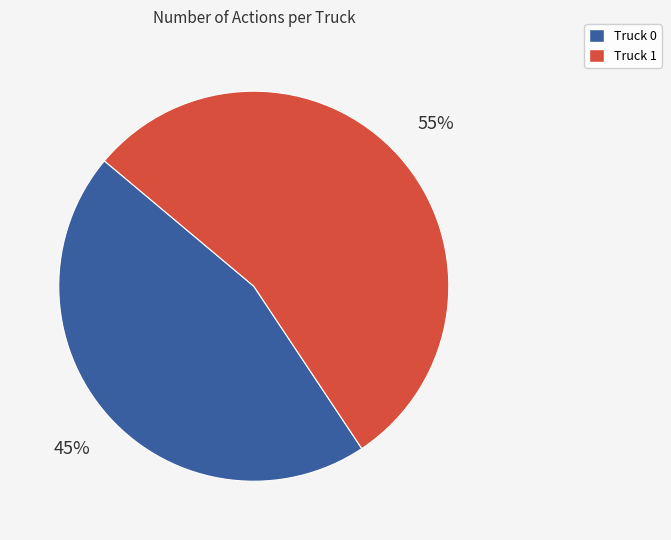

Is it true that Truck 0 is 45% of the pie?

True